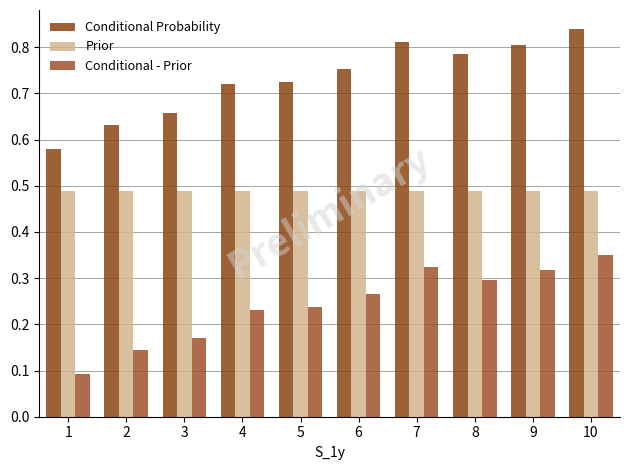

Reading right to left, what are all the values shown in this chart?

Conditional Probability: 10=0.8	9=0.8	8=0.8	7=0.8	6=0.8	5=0.7	4=0.7	3=0.7	2=0.6	1=0.6
Prior: 10=0.5	9=0.5	8=0.5	7=0.5	6=0.5	5=0.5	4=0.5	3=0.5	2=0.5	1=0.5
Conditional - Prior: 10=0.4	9=0.3	8=0.3	7=0.3	6=0.3	5=0.2	4=0.2	3=0.2	2=0.1	1=0.1